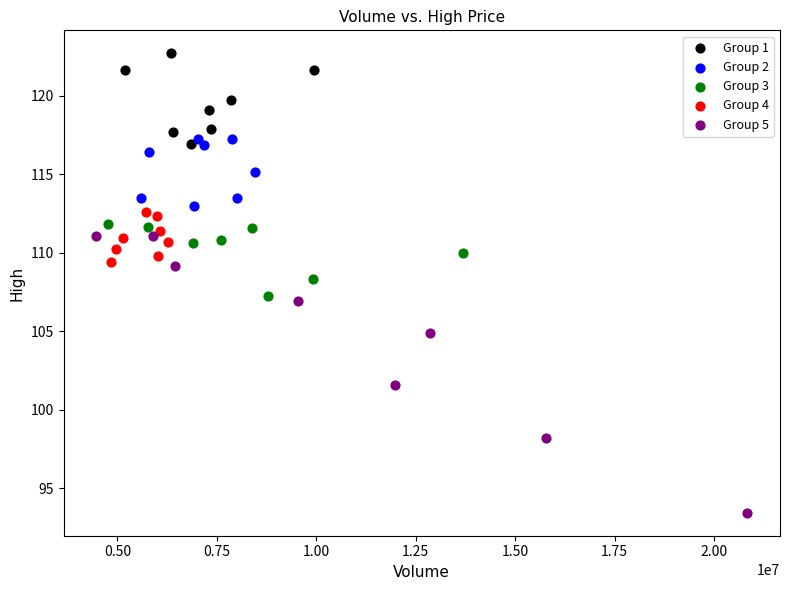

Which series reaches the minimum Y coordinate?

Group 5